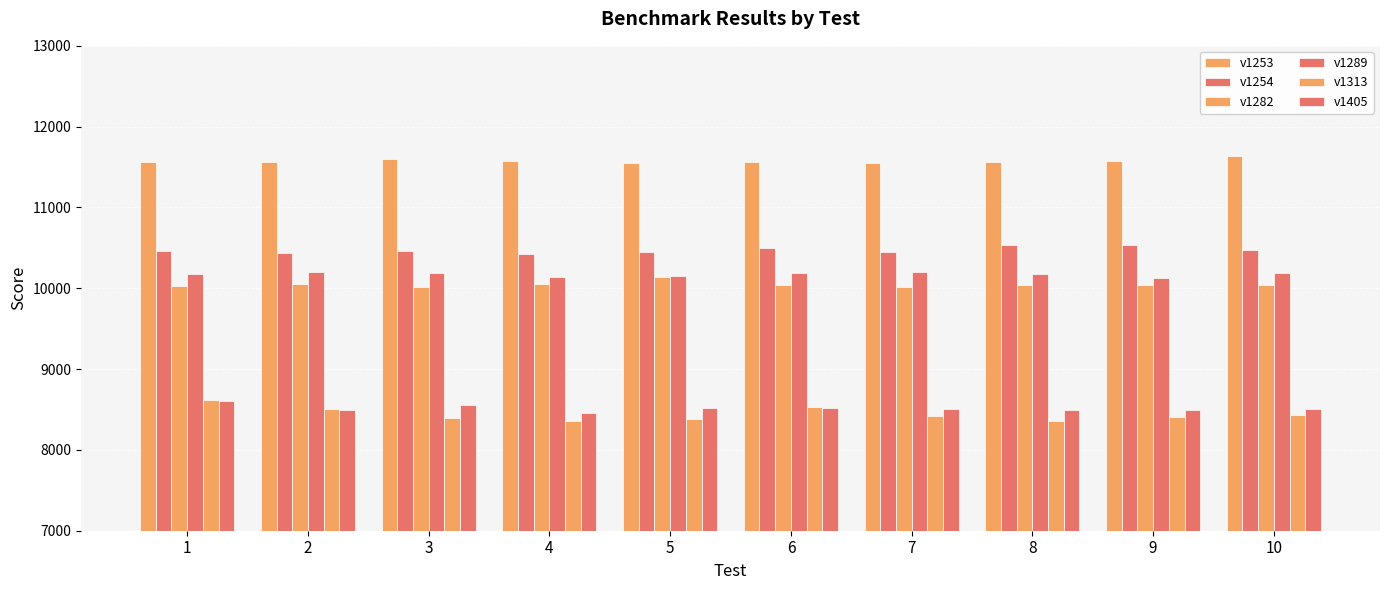

How many bars are there in each group?

6